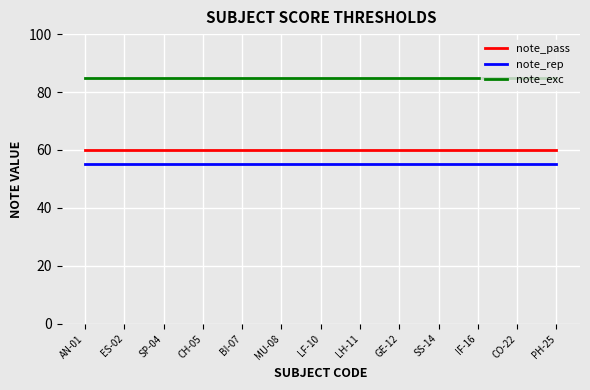

What is the spread (max minus min) of values at AN-01?

30